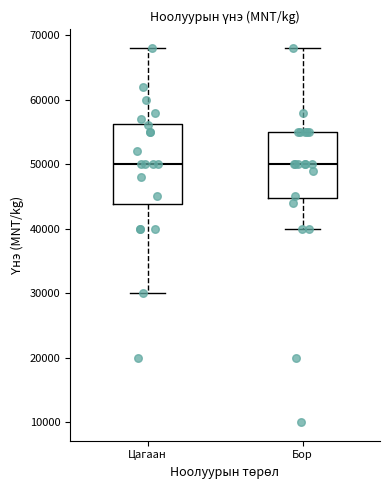

Reading left to right, transcribe this box plot: for each box, give where its median line is, the range the box spans, and where its two whiskers end, as read against the y-axis. The values are not printed on the chart, so give them approximately, as read against the axis.

Цагаан: median 50000, box 44000 to 56000, whiskers 30000 to 68000
Бор: median 50000, box 45000 to 55000, whiskers 40000 to 68000